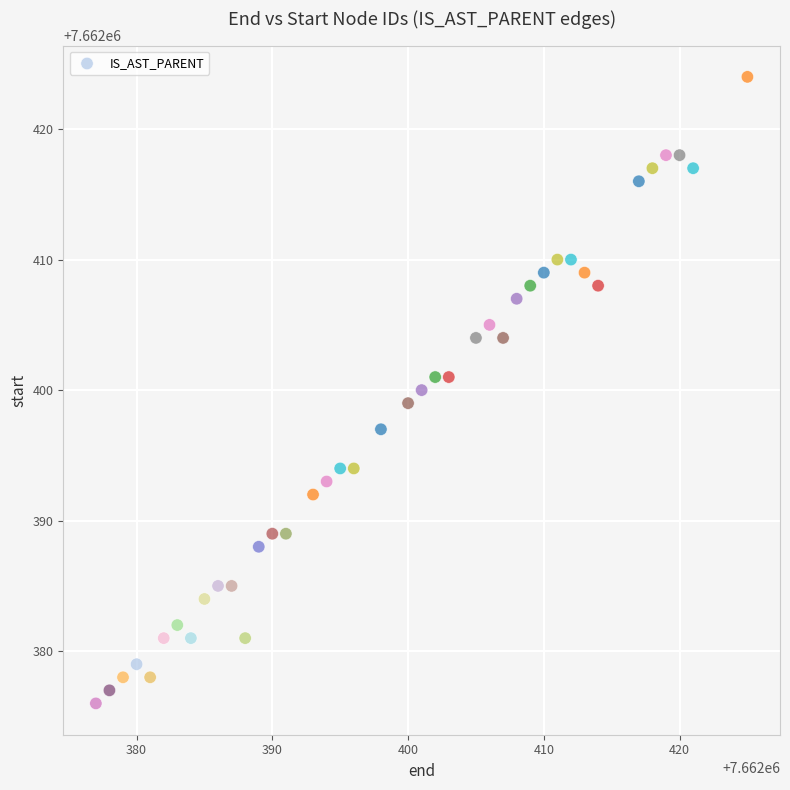

What is the range of Y values (max minus min)?

48